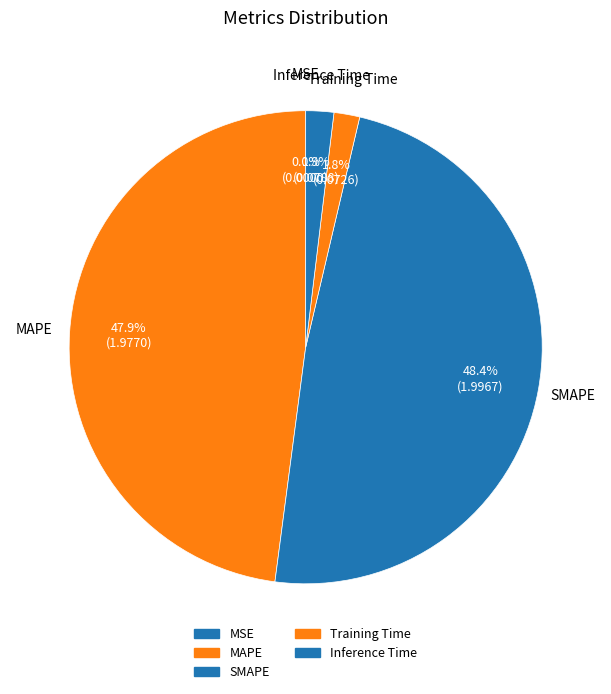

Which category has the smallest portion of the pie?

MSE